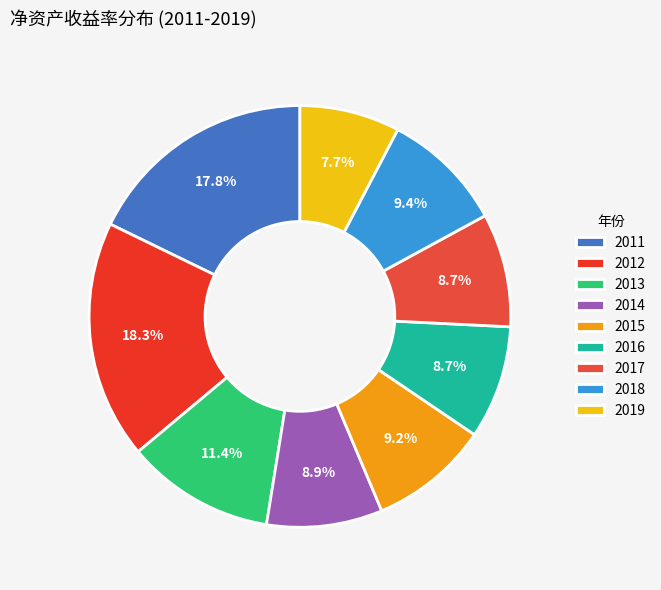

Rank the categories by value from highest to lowest.

2012, 2011, 2013, 2018, 2015, 2014, 2017, 2016, 2019